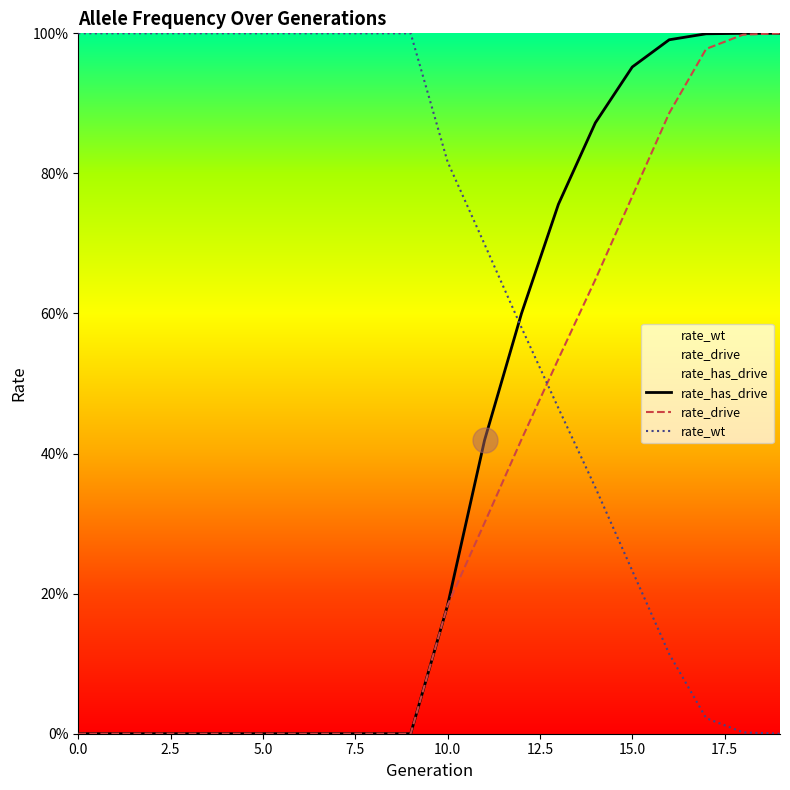

Between 17 and 11, which is larger?

11